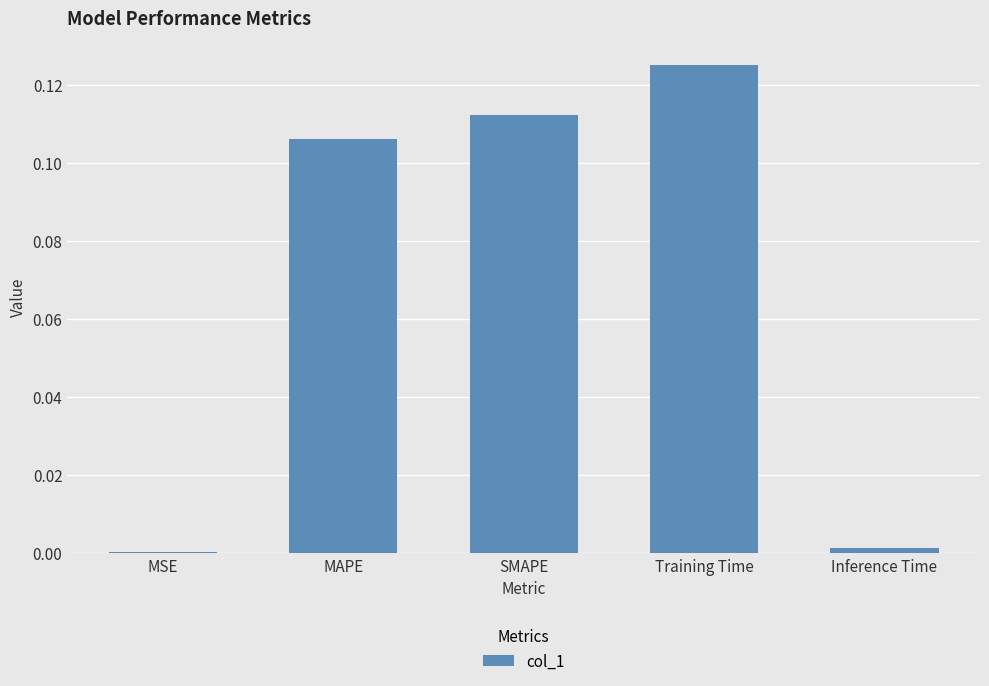

The value at Inference Time is 0.0. True or false?

True